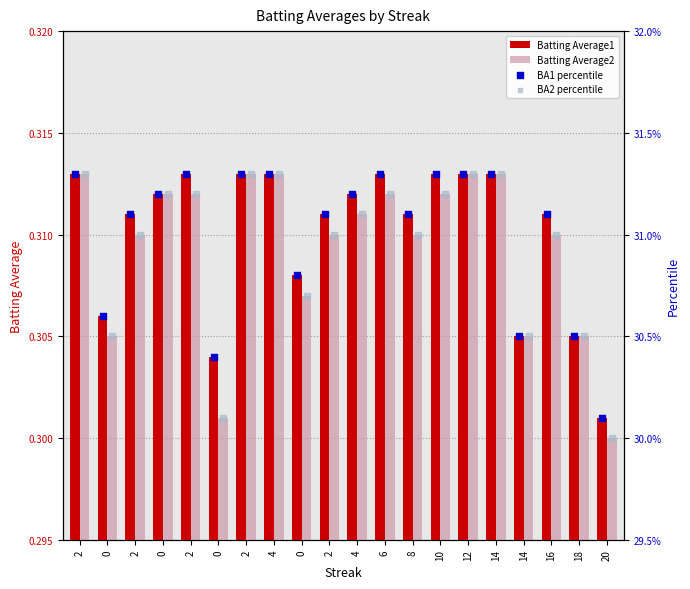

What is the total value across all series at 8?

62.7